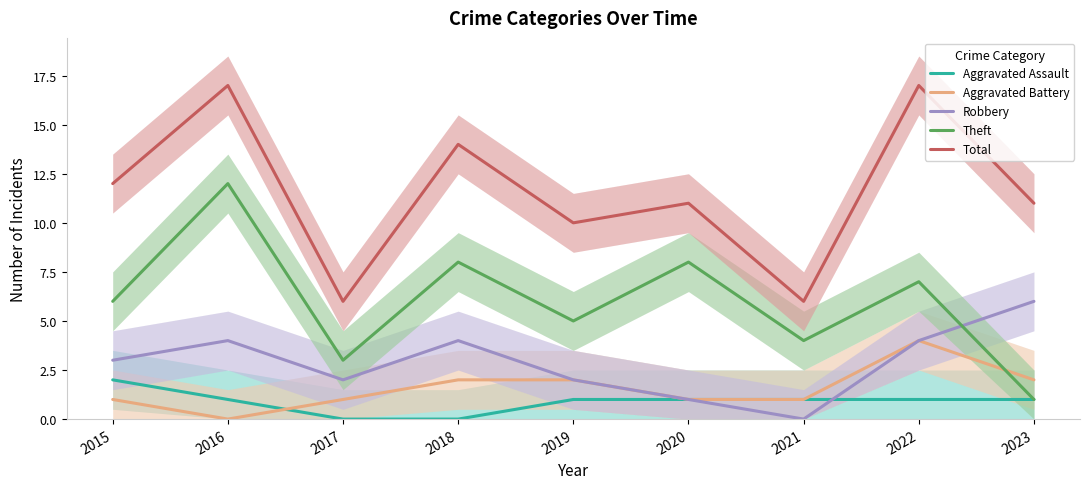

Rank the series at 2022 from lowest to highest value.

Aggravated Assault, Aggravated Battery, Robbery, Theft, Total